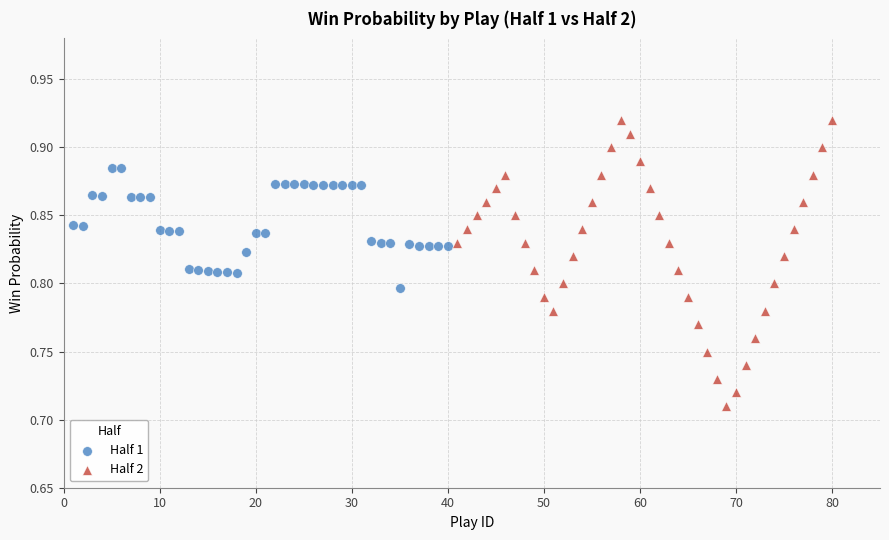

Which series contains the highest Y value?

Half 2